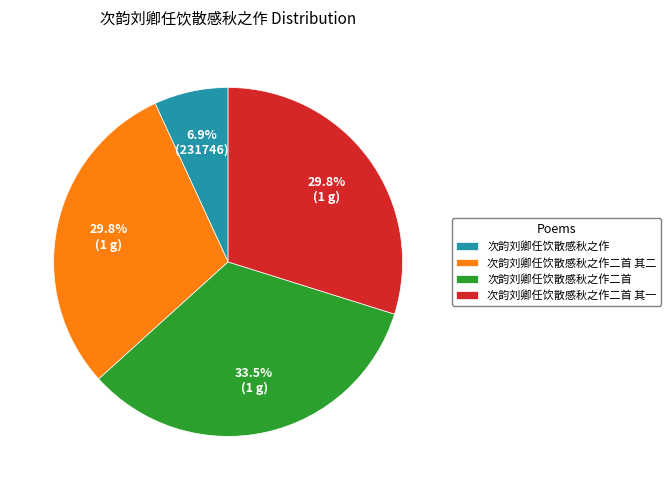

What percentage is the 次韵刘卿任饮散感秋之作 slice, to the nearest percent?

7%